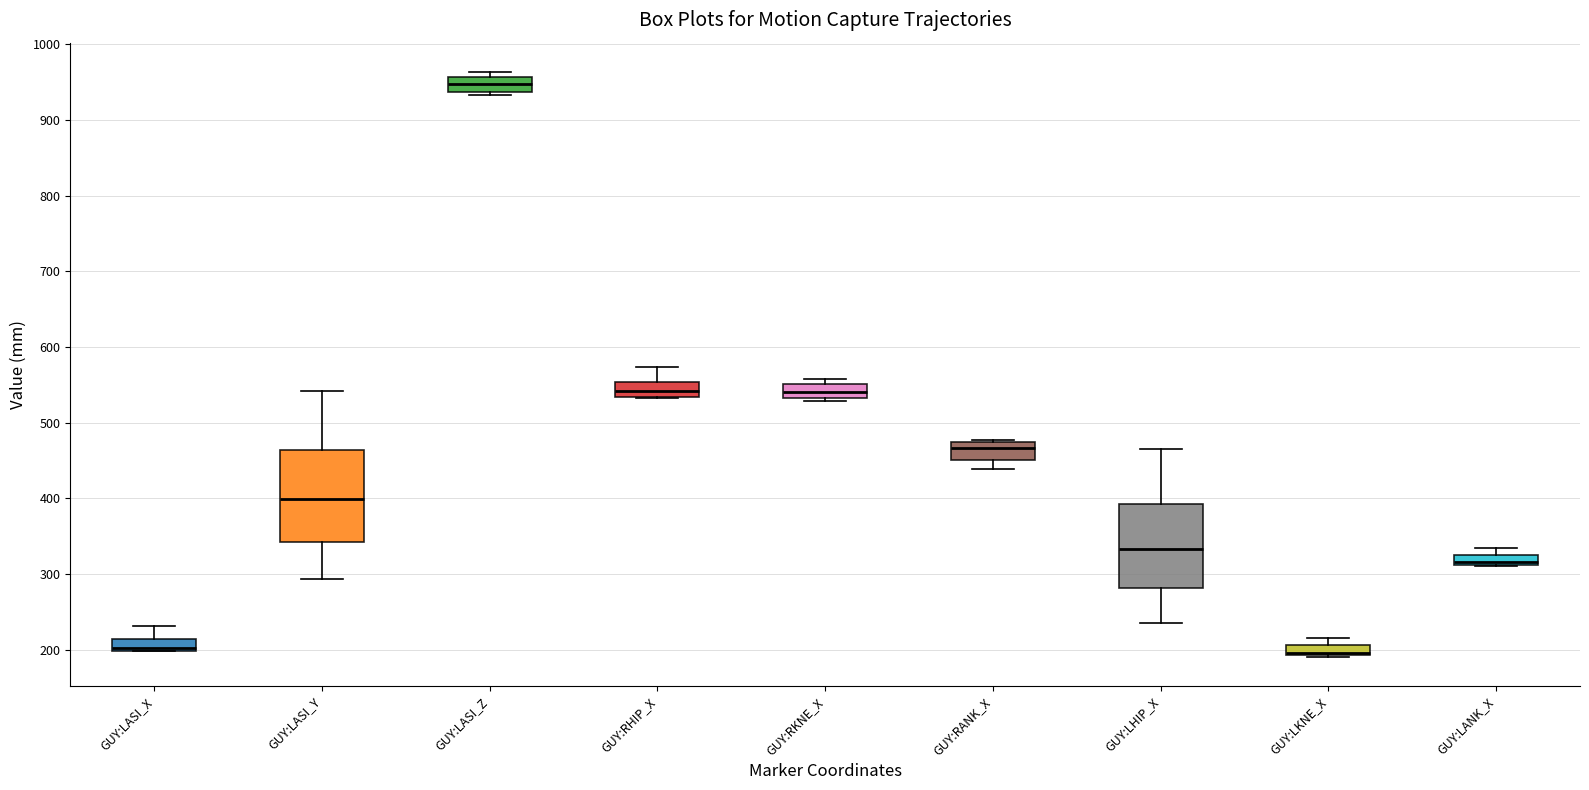

Which box has the highest median line?

GUY:LASI_Z